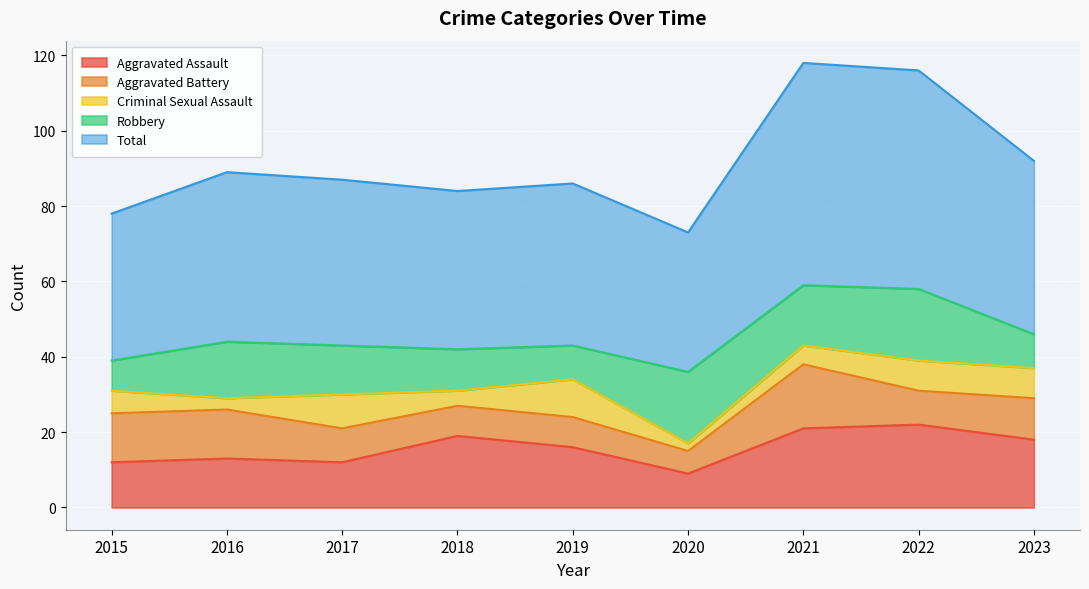

Between 2022 and 2023, which is larger?

2022